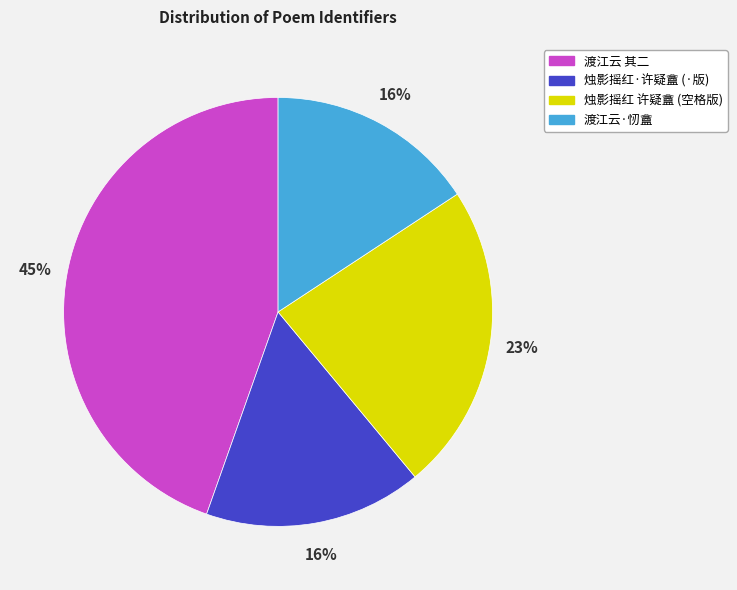

Does any single category account for the majority?

No